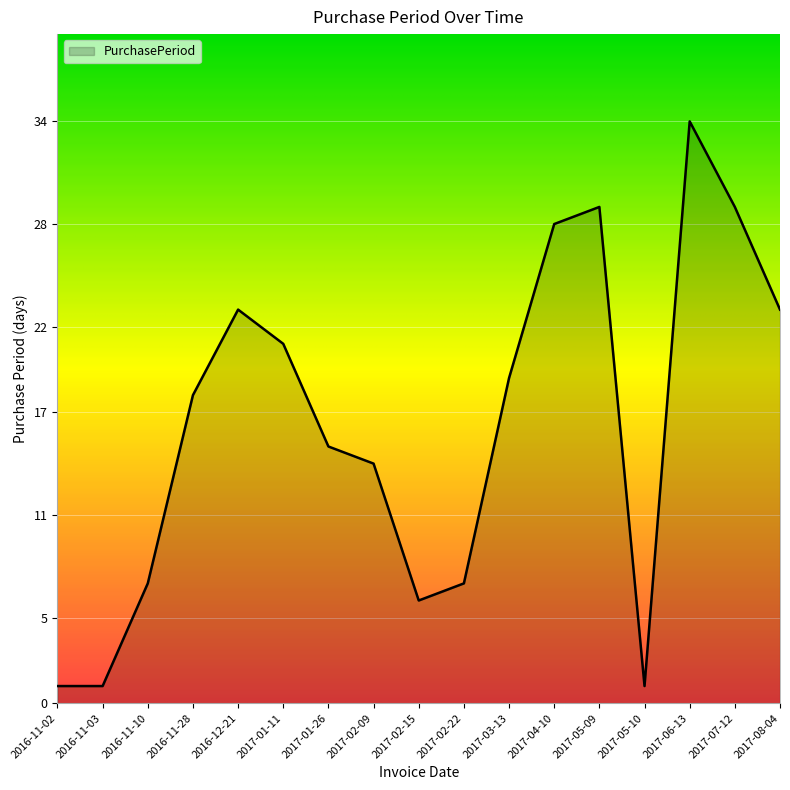

At which category does the chart reach its peak across all series?

2017-06-13